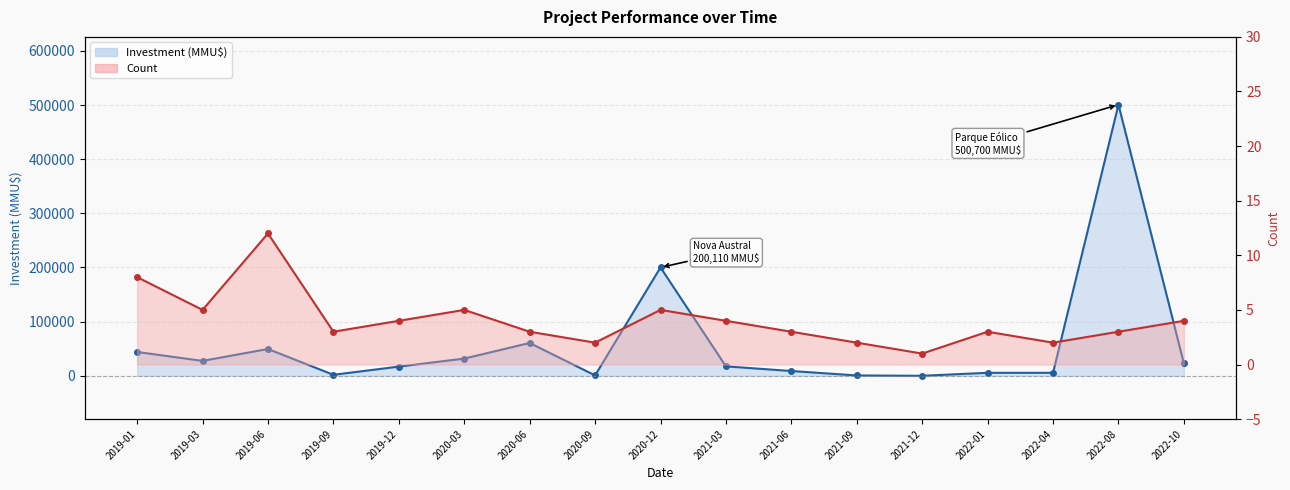

How many interior local peaks does the Investment (MMU$) series have?

4